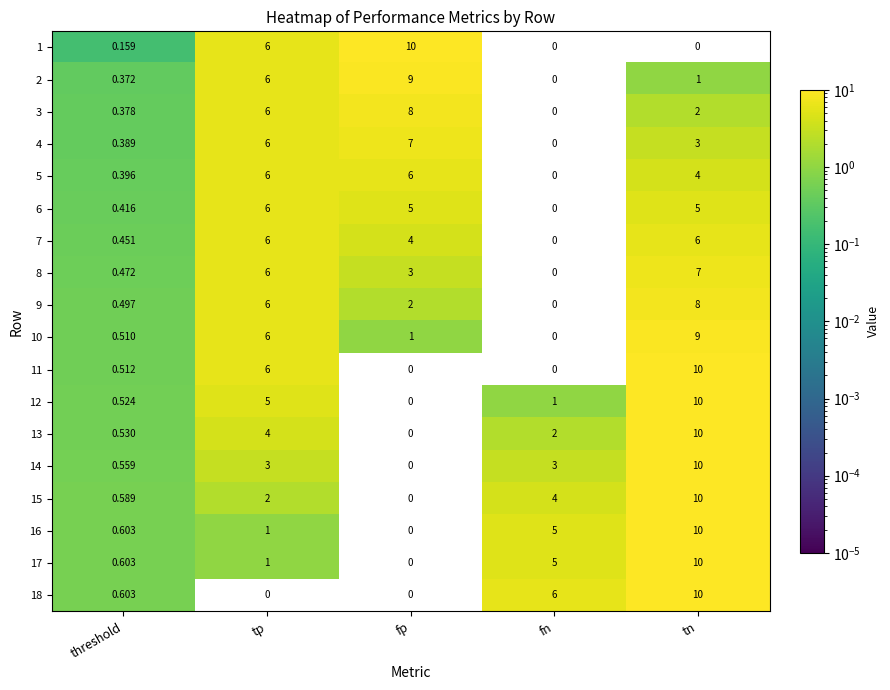

Which category has the lowest value in the 15 series?

fp